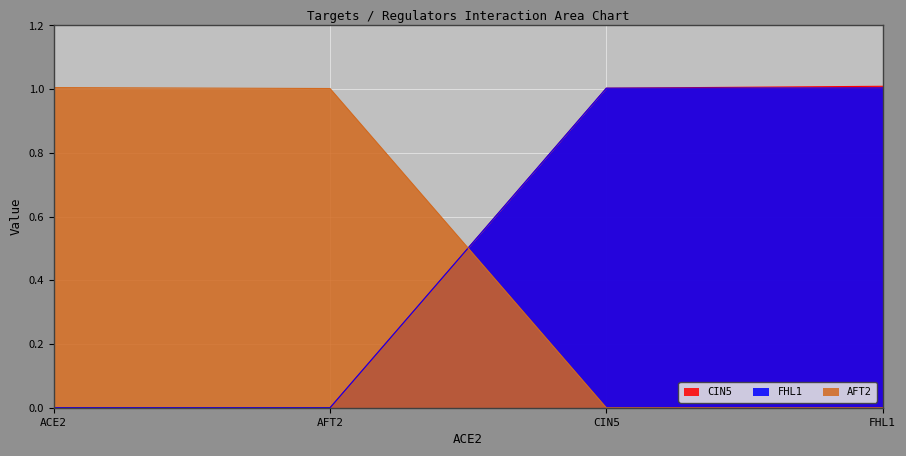

True or false: CIN5 and FHL1 intersect in this chart.

False